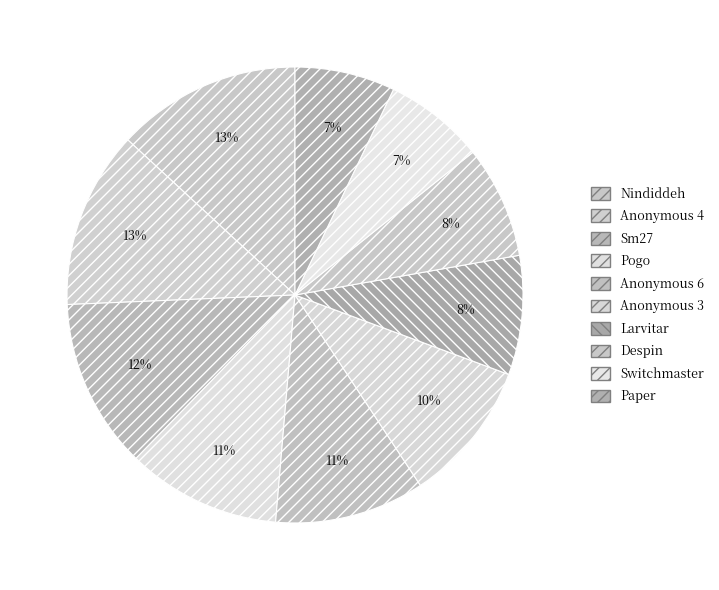

Does Despin account for over 50% of the chart?

No